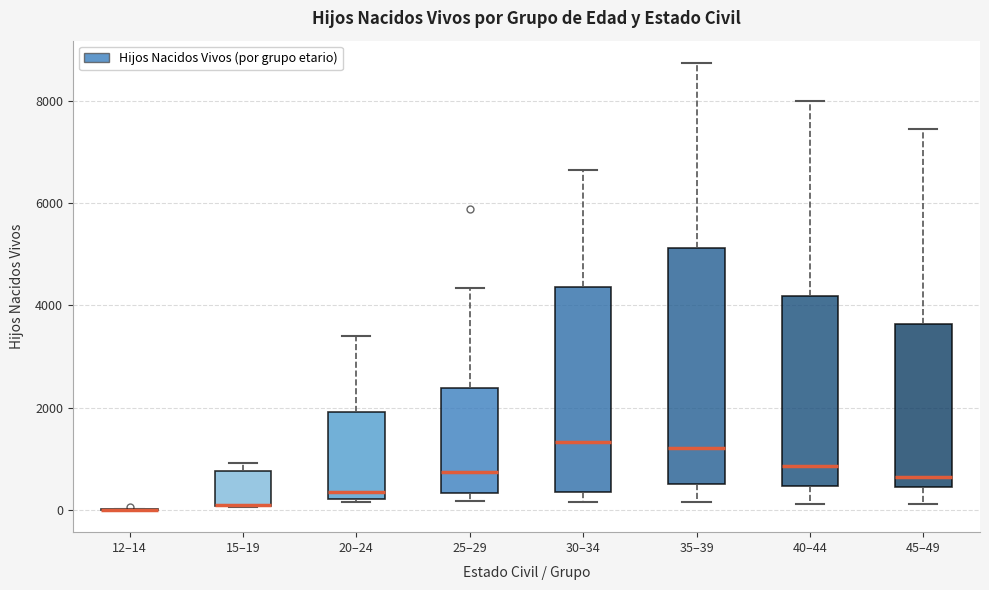

Where is the lower edge of the box for 40–44 on the y-axis? The values are not printed on the chart, so give them approximately, as read against the axis.

400